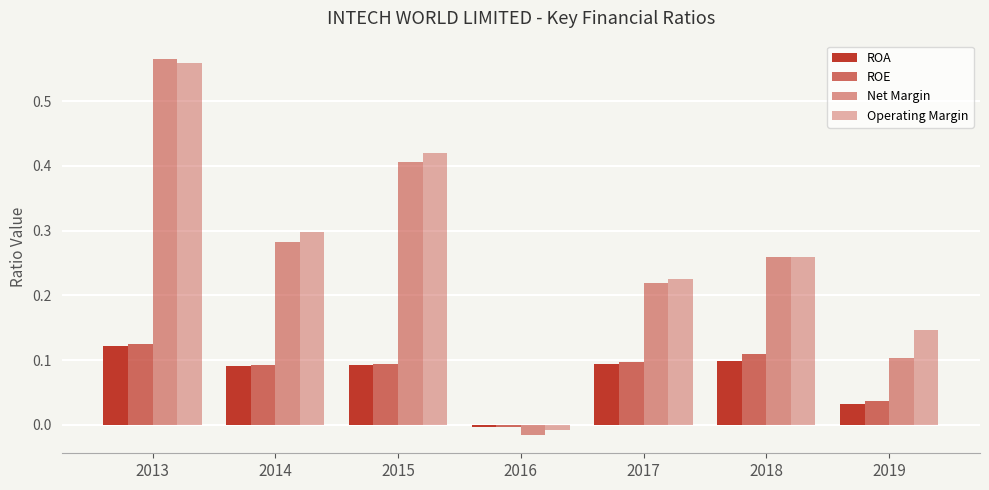

Is it true that Operating Margin equals 0.1 at 2017?

False